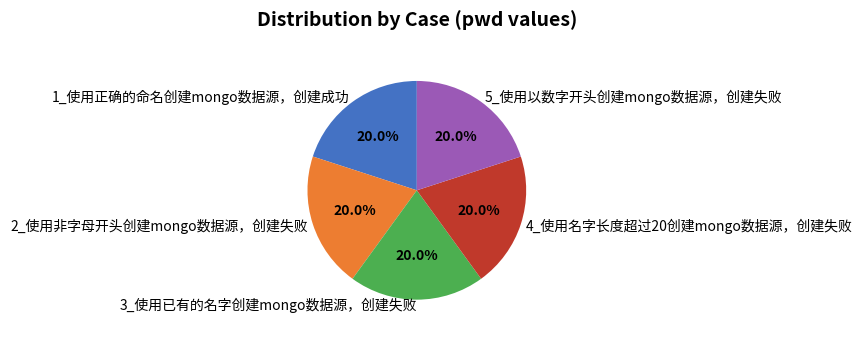

The 3_使用已有的名字创建mongo数据源，创建失败 slice represents 34% of the pie. True or false?

False